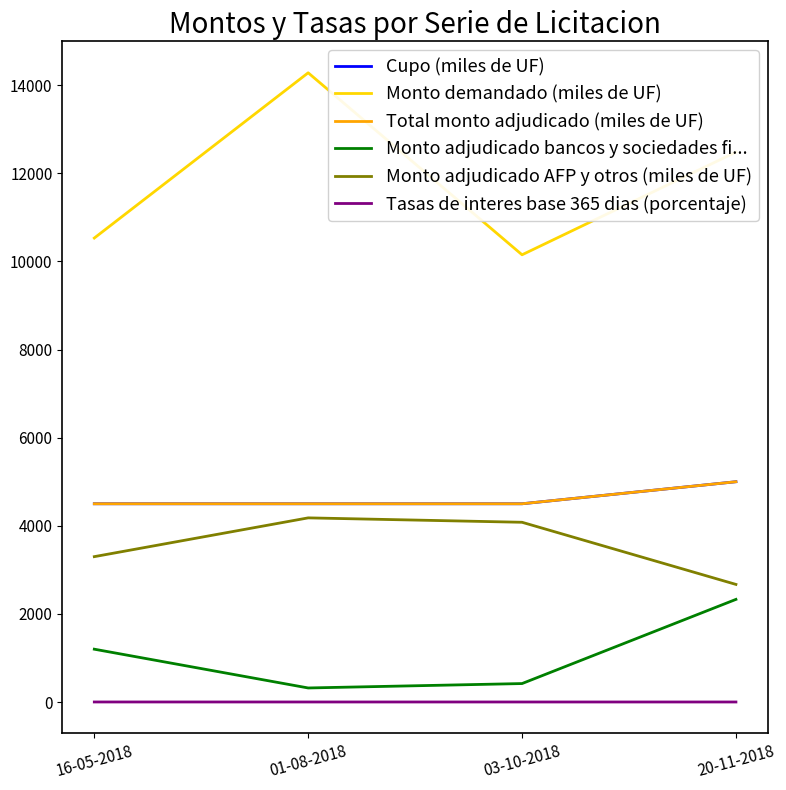

List the series in order of their peak value, highest first.

Monto demandado (miles de UF), Cupo (miles de UF), Total monto adjudicado (miles de UF), Monto adjudicado AFP y otros (miles de UF), Monto adjudicado bancos y sociedades fi..., Tasas de interes base 365 dias (porcentaje)